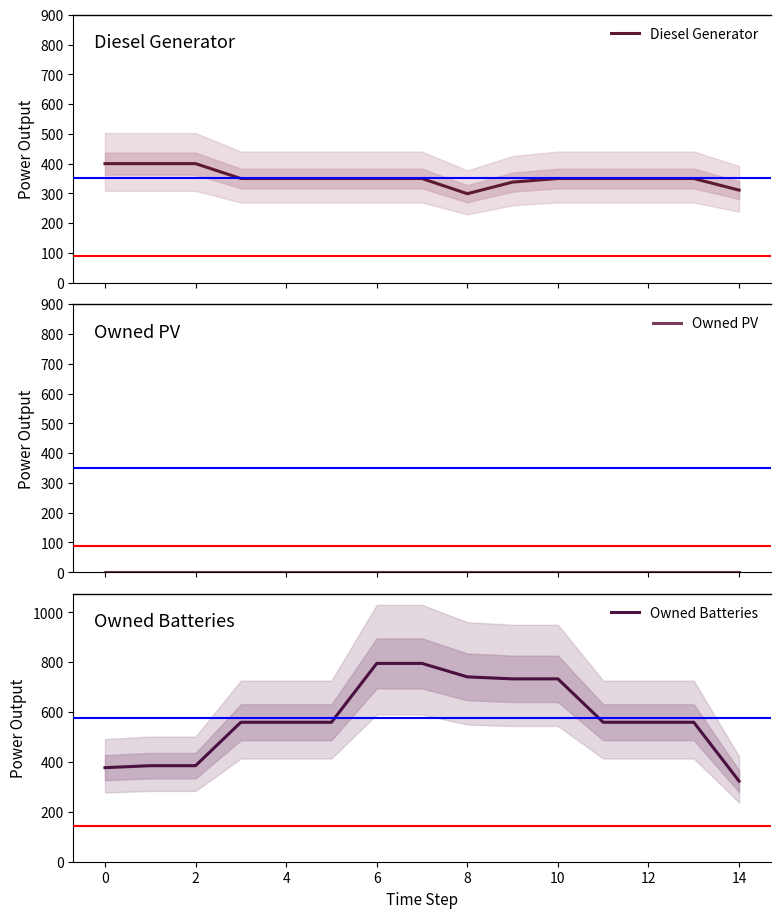

At 10, list the series in order from smallest to largest.

Owned PV, Diesel Generator, Owned Batteries